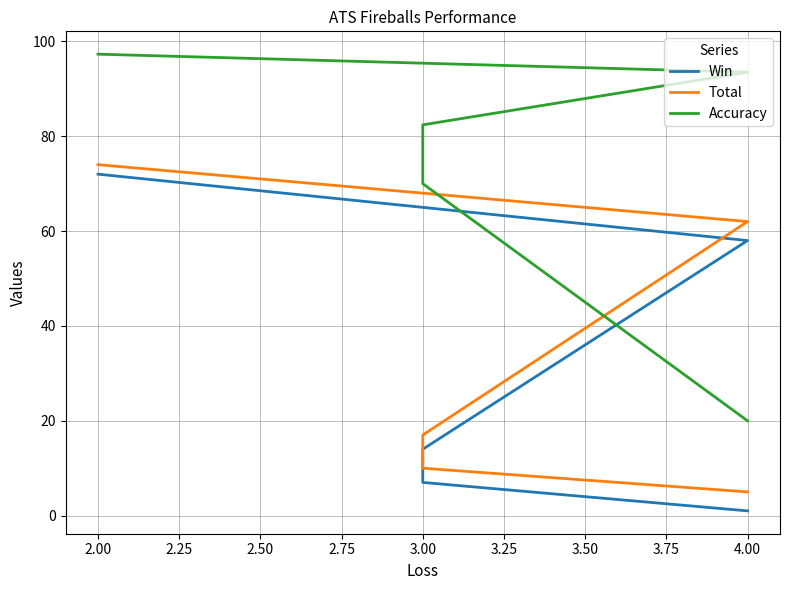

True or false: Accuracy has a value of 31.6 at 4.00.

False